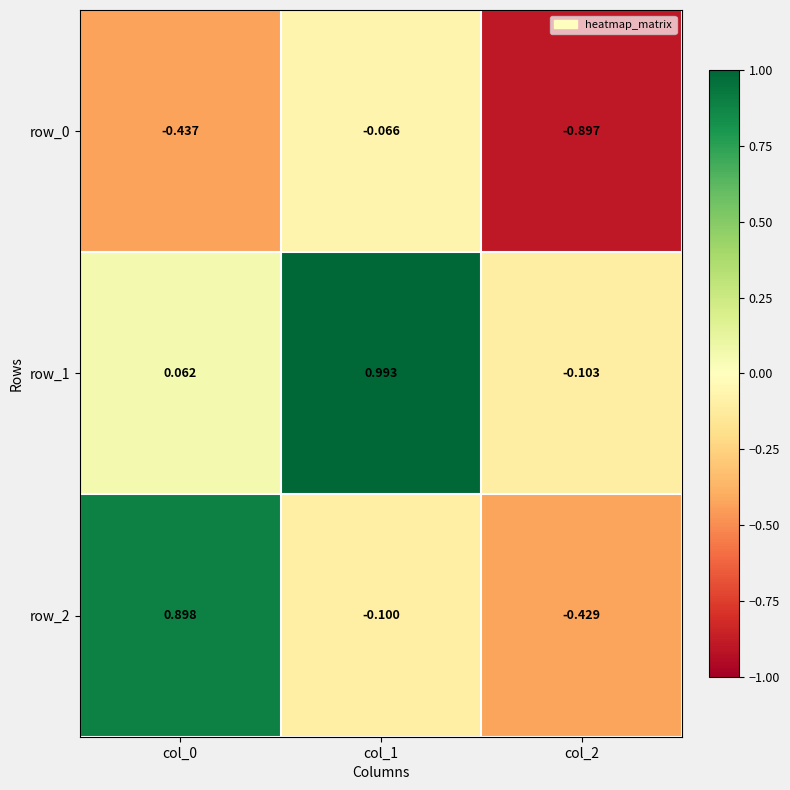

Which series has the largest total across all categories?

row_1